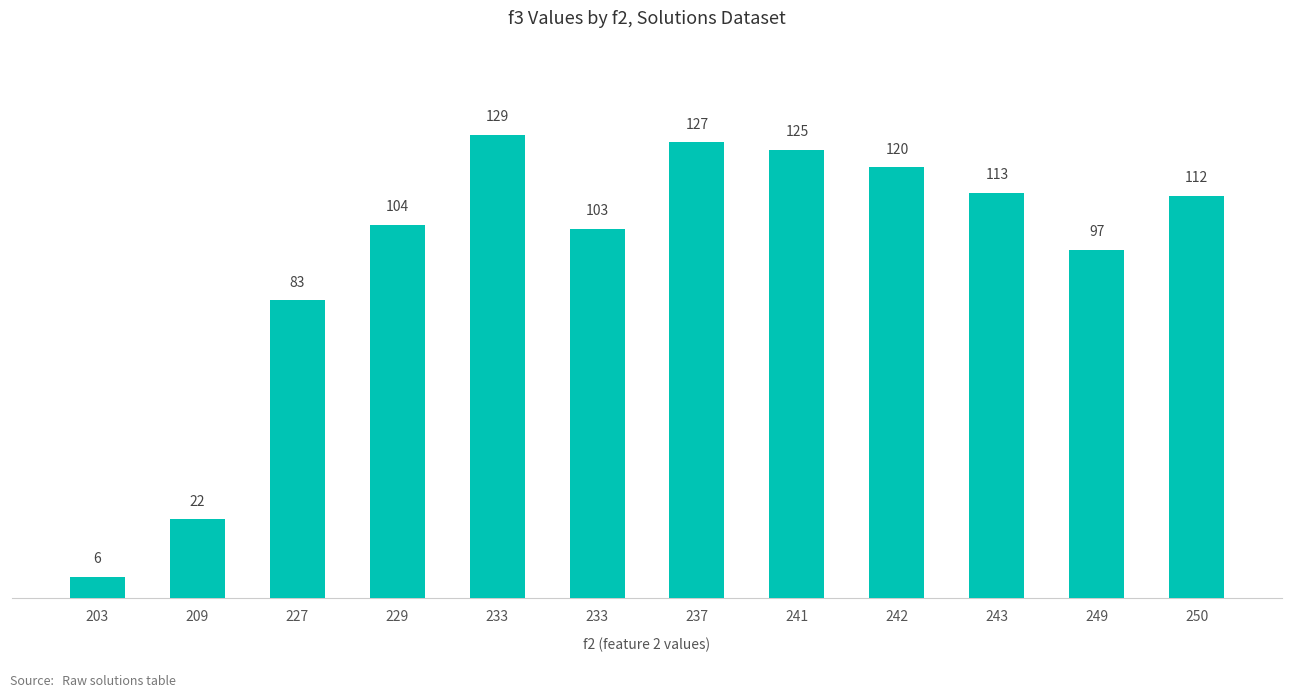

How many bars are there in total?

12